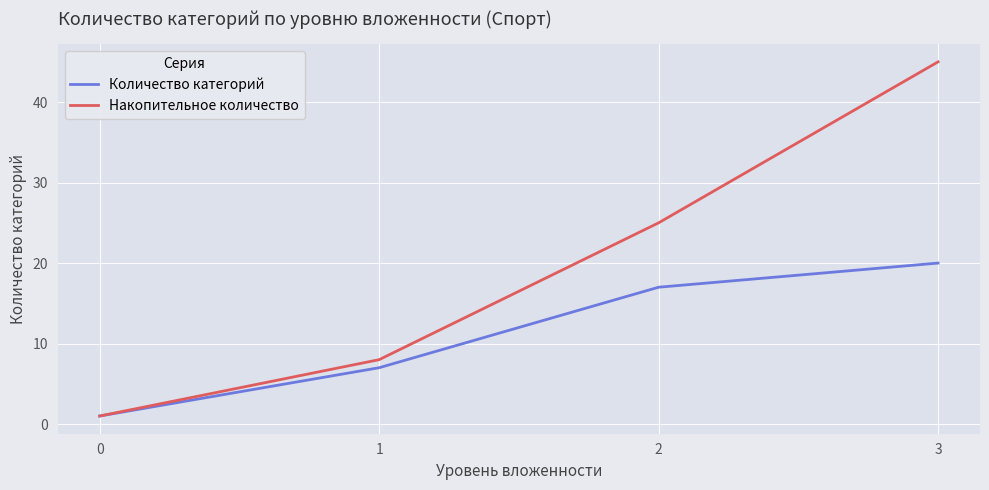

The value of Накопительное количество at 0 is 1. True or false?

True